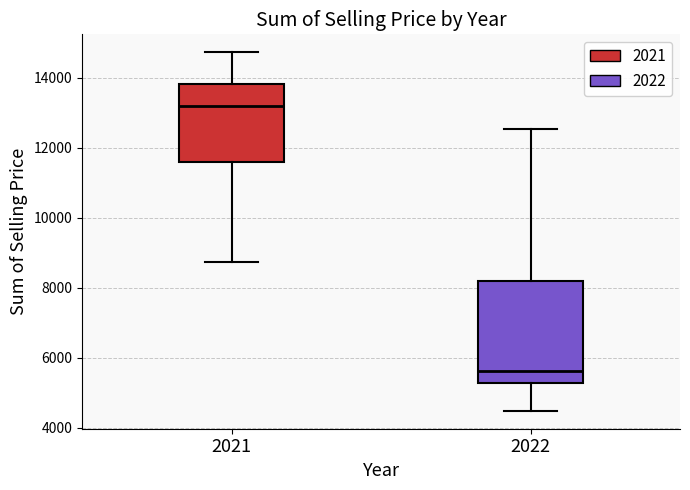

Comparing the boxes themselves (not the whiskers), which one is the tallest?

2022